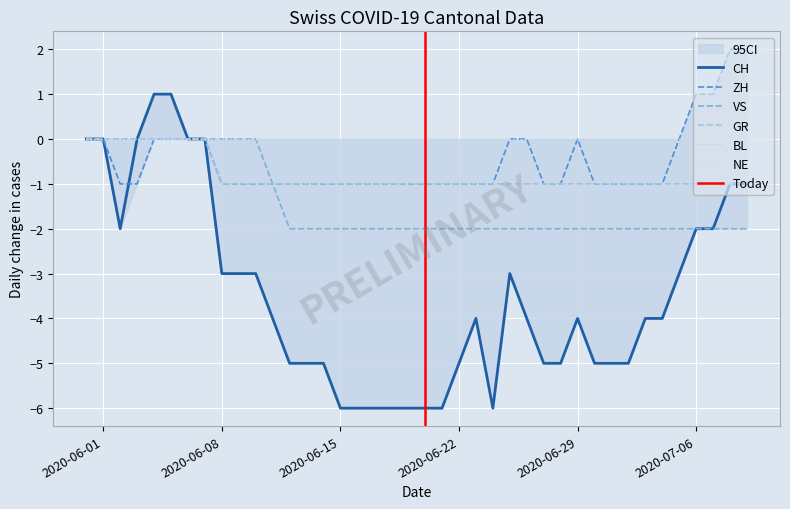

Reading left to right, list all the values displayed in this chart.

CH: 2020-05-31=0	2020-06-01=0	2020-06-02=-2	2020-06-03=0	2020-06-04=1	2020-06-05=1	2020-06-06=0	2020-06-07=0	2020-06-08=-3	2020-06-09=-3	2020-06-10=-3	2020-06-11=-4	2020-06-12=-5	2020-06-13=-5	2020-06-14=-5	2020-06-15=-6	2020-06-16=-6	2020-06-17=-6	2020-06-18=-6	2020-06-19=-6	2020-06-20=-6	2020-06-21=-6	2020-06-22=-5	2020-06-23=-4	2020-06-24=-6	2020-06-25=-3	2020-06-26=-4	2020-06-27=-5	2020-06-28=-5	2020-06-29=-4	2020-06-30=-5	2020-07-01=-5	2020-07-02=-5	2020-07-03=-4	2020-07-04=-4	2020-07-05=-3	2020-07-06=-2	2020-07-07=-2	2020-07-08=-1	2020-07-09=-1
ZH: 2020-05-31=0	2020-06-01=0	2020-06-02=-1	2020-06-03=-1	2020-06-04=0	2020-06-05=0	2020-06-06=0	2020-06-07=0	2020-06-08=-1	2020-06-09=-1	2020-06-10=-1	2020-06-11=-1	2020-06-12=-1	2020-06-13=-1	2020-06-14=-1	2020-06-15=-1	2020-06-16=-1	2020-06-17=-1	2020-06-18=-1	2020-06-19=-1	2020-06-20=-1	2020-06-21=-1	2020-06-22=-1	2020-06-23=-1	2020-06-24=-1	2020-06-25=0	2020-06-26=0	2020-06-27=-1	2020-06-28=-1	2020-06-29=0	2020-06-30=-1	2020-07-01=-1	2020-07-02=-1	2020-07-03=-1	2020-07-04=-1	2020-07-05=0	2020-07-06=1	2020-07-07=1	2020-07-08=2	2020-07-09=2
VS: 2020-05-31=0	2020-06-01=0	2020-06-02=0	2020-06-03=0	2020-06-04=0	2020-06-05=0	2020-06-06=0	2020-06-07=0	2020-06-08=0	2020-06-09=0	2020-06-10=0	2020-06-11=-1	2020-06-12=-2	2020-06-13=-2	2020-06-14=-2	2020-06-15=-2	2020-06-16=-2	2020-06-17=-2	2020-06-18=-2	2020-06-19=-2	2020-06-20=-2	2020-06-21=-2	2020-06-22=-2	2020-06-23=-2	2020-06-24=-2	2020-06-25=-2	2020-06-26=-2	2020-06-27=-2	2020-06-28=-2	2020-06-29=-2	2020-06-30=-2	2020-07-01=-2	2020-07-02=-2	2020-07-03=-2	2020-07-04=-2	2020-07-05=-2	2020-07-06=-2	2020-07-07=-2	2020-07-08=-2	2020-07-09=-2
GR: 2020-05-31=0	2020-06-01=0	2020-06-02=0	2020-06-03=0	2020-06-04=0	2020-06-05=0	2020-06-06=0	2020-06-07=0	2020-06-08=-1	2020-06-09=-1	2020-06-10=-1	2020-06-11=-1	2020-06-12=-1	2020-06-13=-1	2020-06-14=-1	2020-06-15=-1	2020-06-16=-1	2020-06-17=-1	2020-06-18=-1	2020-06-19=-1	2020-06-20=-1	2020-06-21=-1	2020-06-22=-1	2020-06-23=-1	2020-06-24=-1	2020-06-25=-1	2020-06-26=-1	2020-06-27=-1	2020-06-28=-1	2020-06-29=-1	2020-06-30=-1	2020-07-01=-1	2020-07-02=-1	2020-07-03=-1	2020-07-04=-1	2020-07-05=-1	2020-07-06=-1	2020-07-07=-1	2020-07-08=-1	2020-07-09=-1